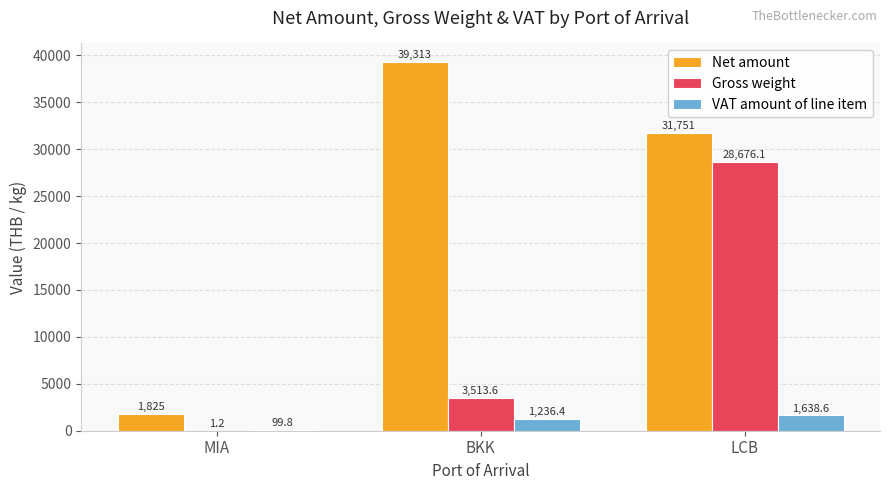

Which category has the highest value across all series?

BKK